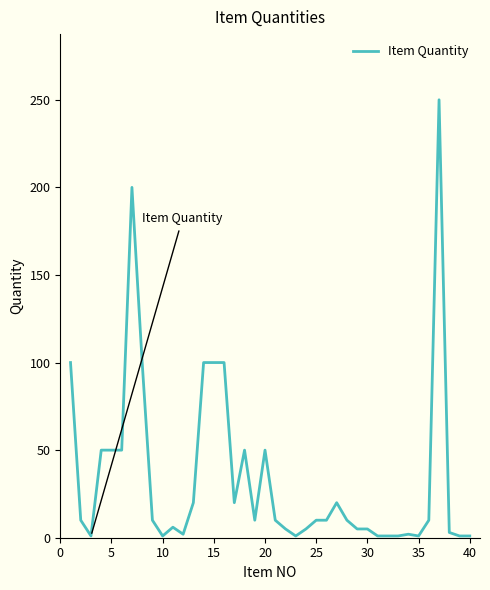

What is the greatest value displayed?

250